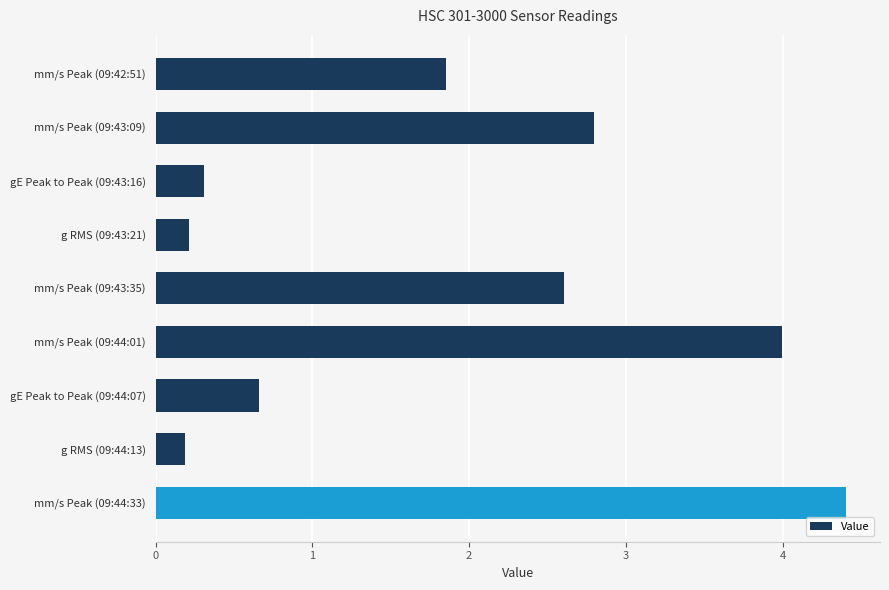

How many series are shown in this chart?

1